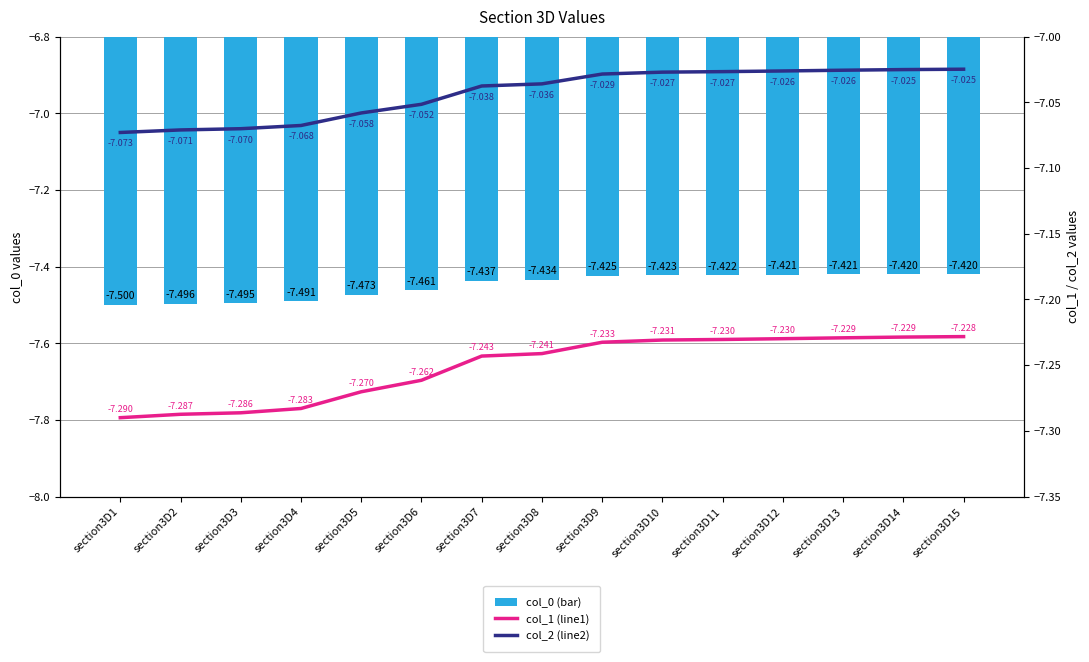

Rank the categories by col_2 (line2) value from highest to lowest.

section3D15, section3D14, section3D13, section3D12, section3D11, section3D10, section3D9, section3D8, section3D7, section3D6, section3D5, section3D4, section3D3, section3D2, section3D1